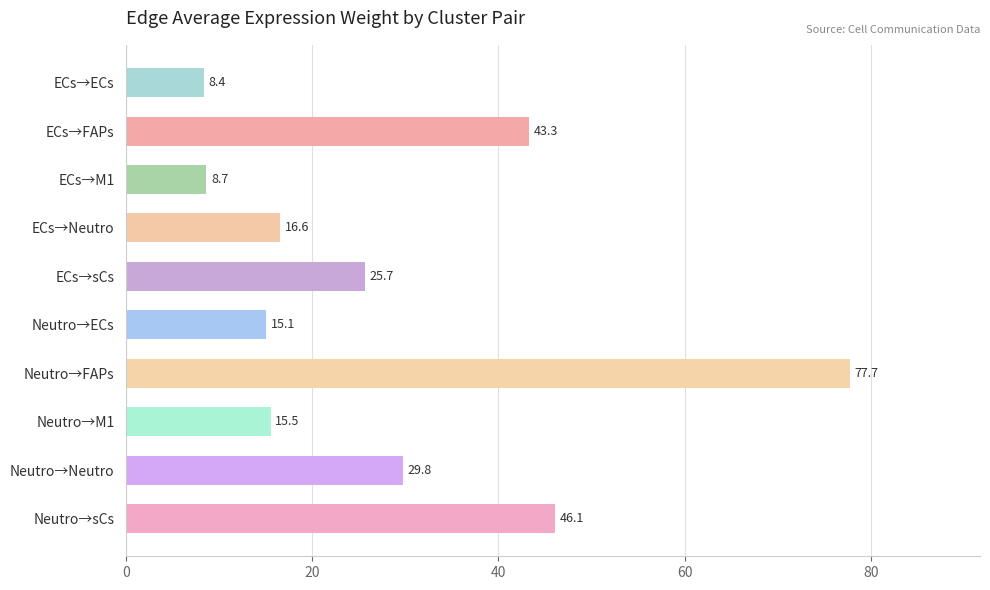

Rank the categories by value from lowest to highest.

ECs→ECs, ECs→M1, Neutro→ECs, Neutro→M1, ECs→Neutro, ECs→sCs, Neutro→Neutro, ECs→FAPs, Neutro→sCs, Neutro→FAPs